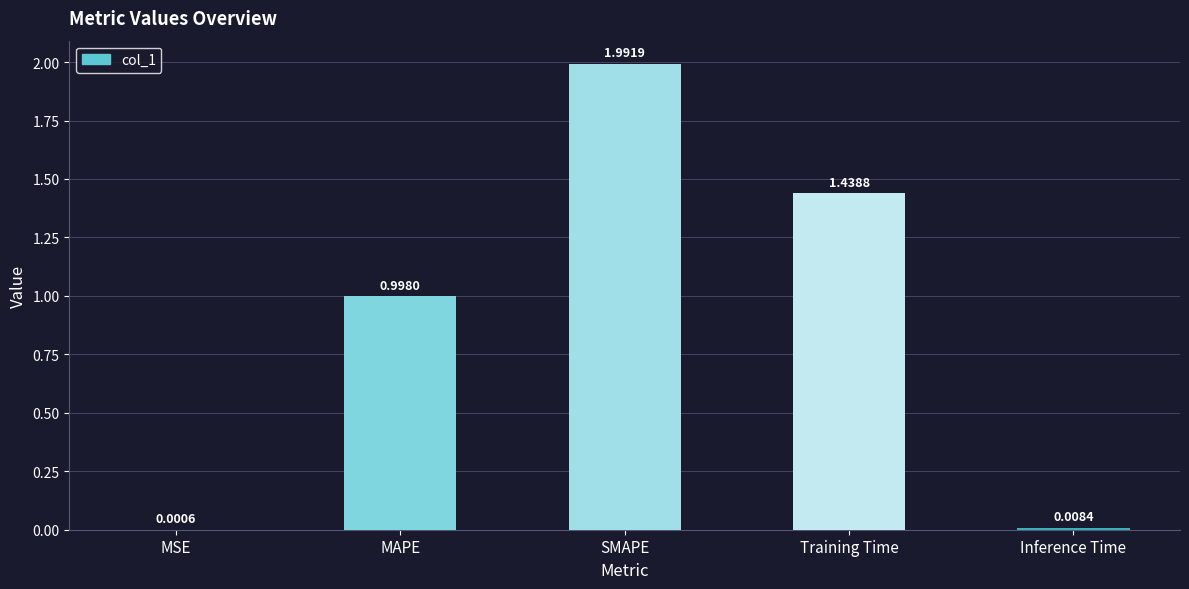

Where is the data nearest to the value 0?

MSE